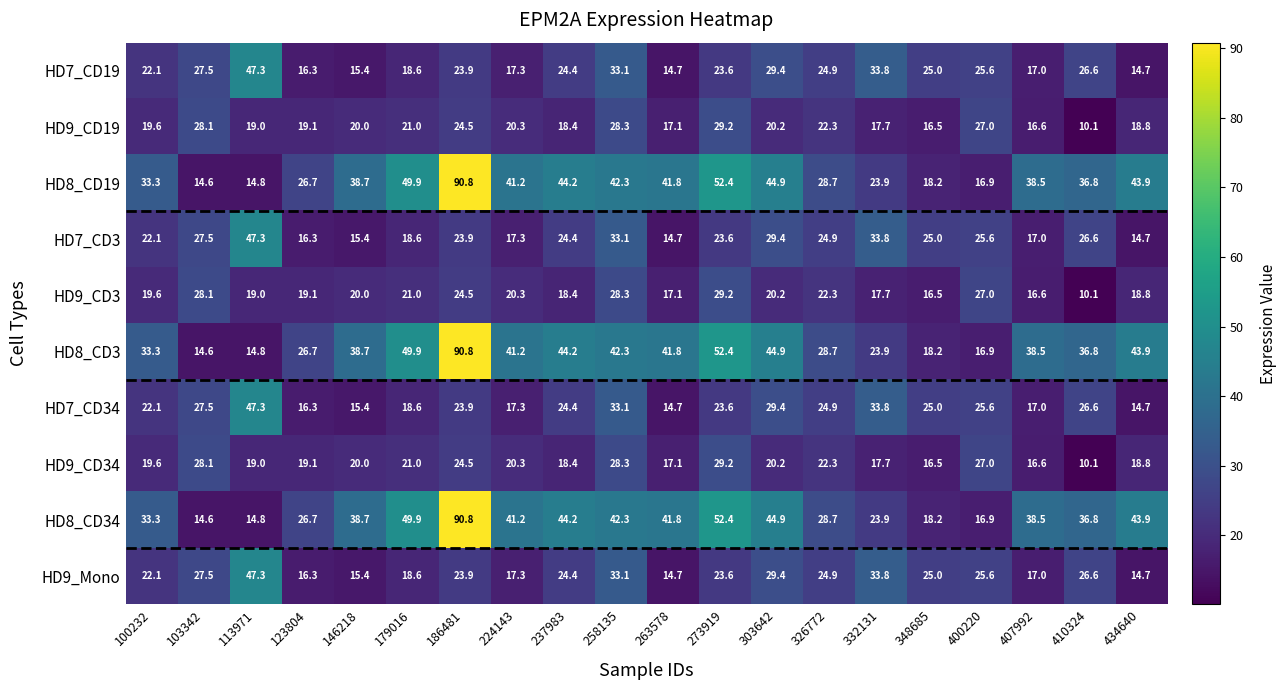

What is the smallest value displayed?

10.1